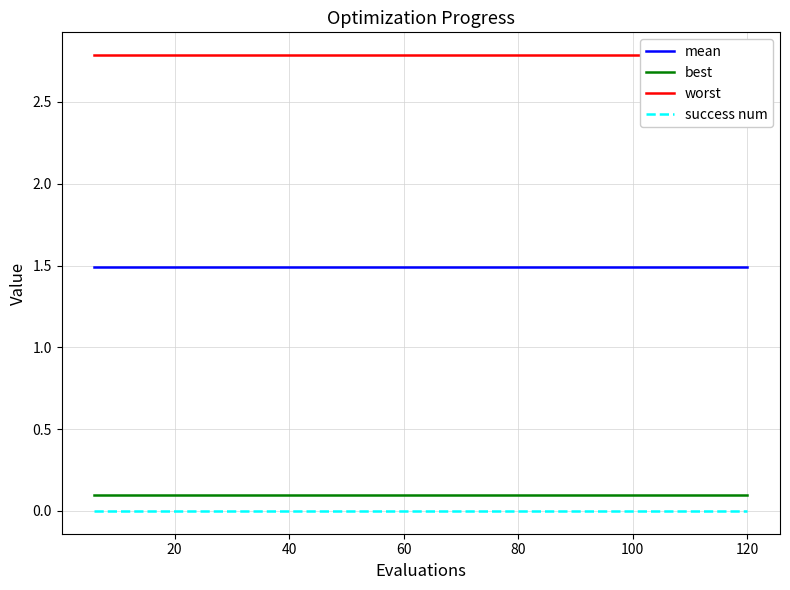

What is the lowest value of the mean series?

1.5